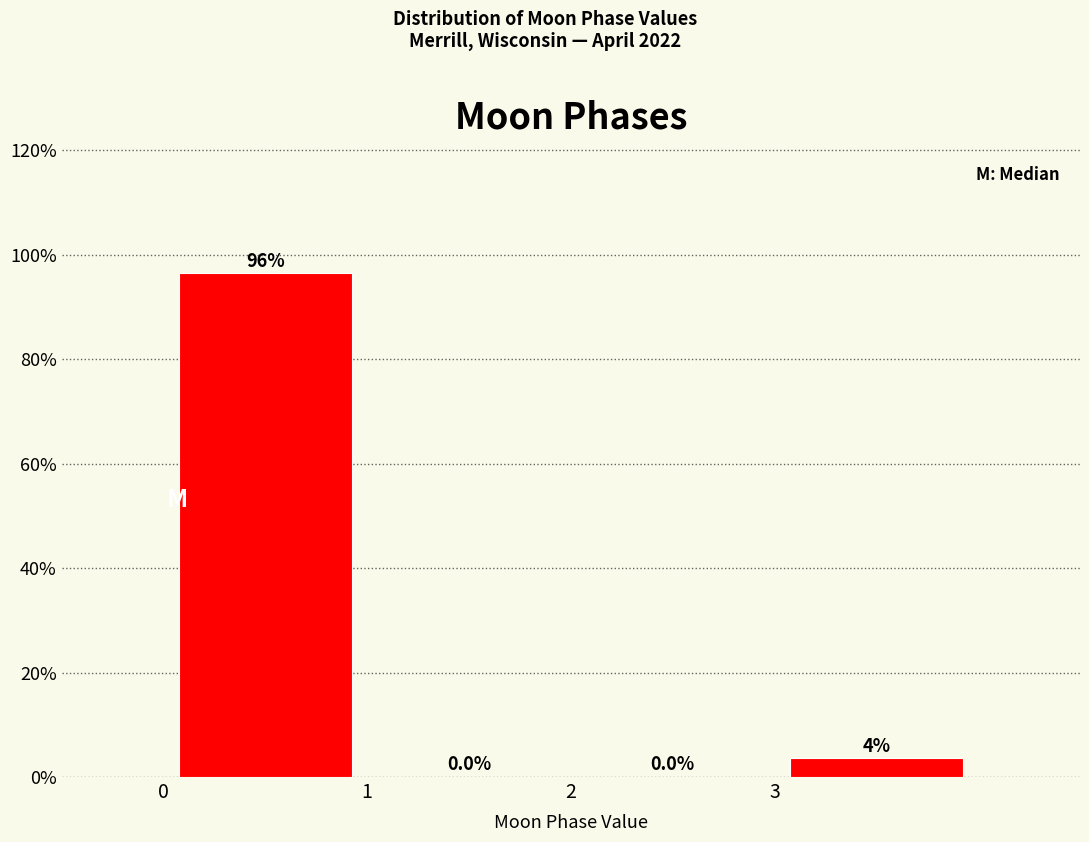

Which range on the x-axis has the tallest bar?

0 to 1